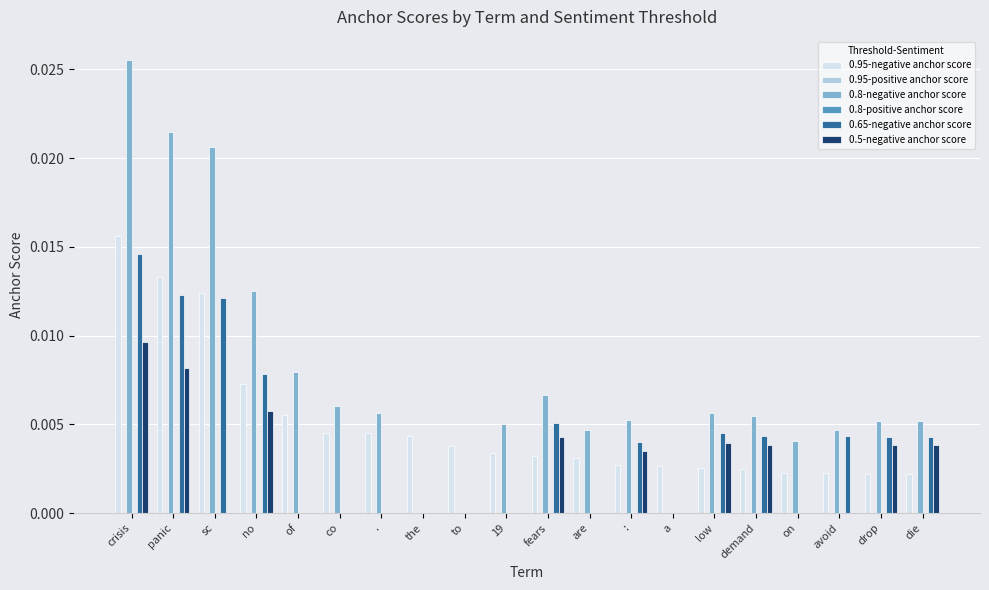

Which series has the largest range (max minus min)?

0.8-negative anchor score